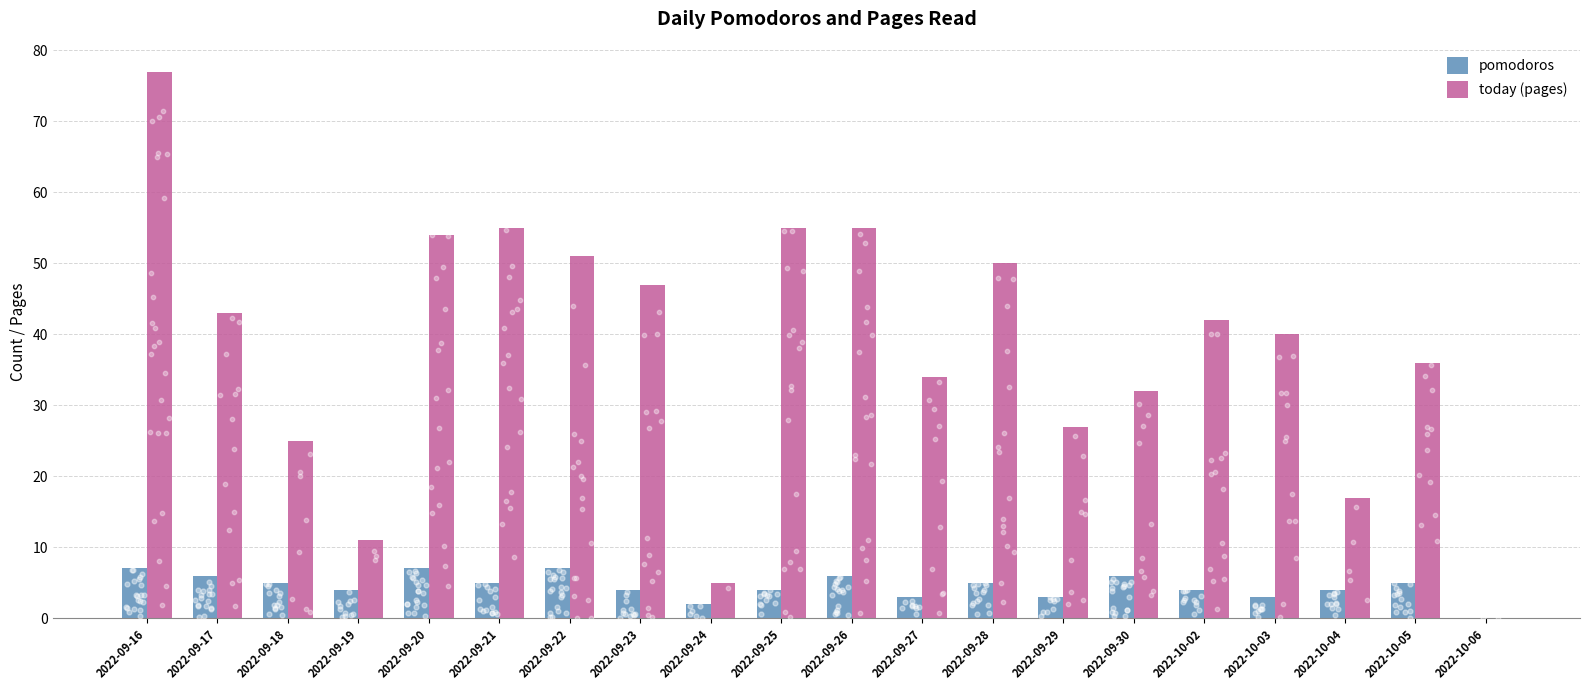

What is the total value across all series at 2022-09-19?

15